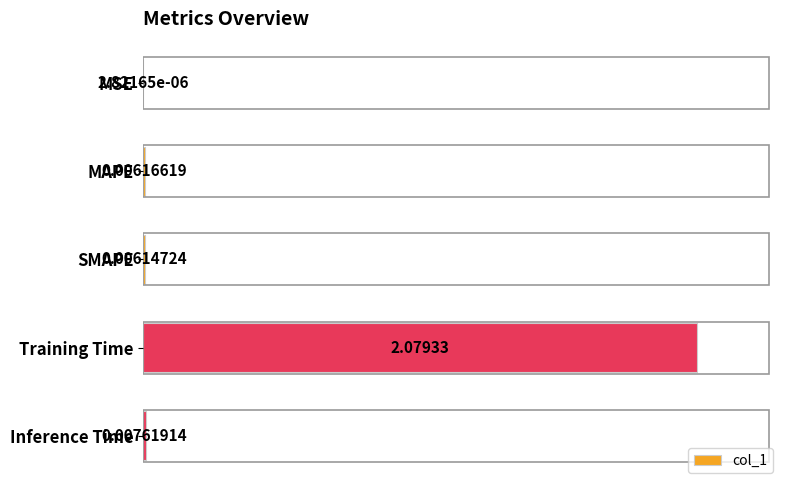

At which label is the value closest to 1?

Inference Time